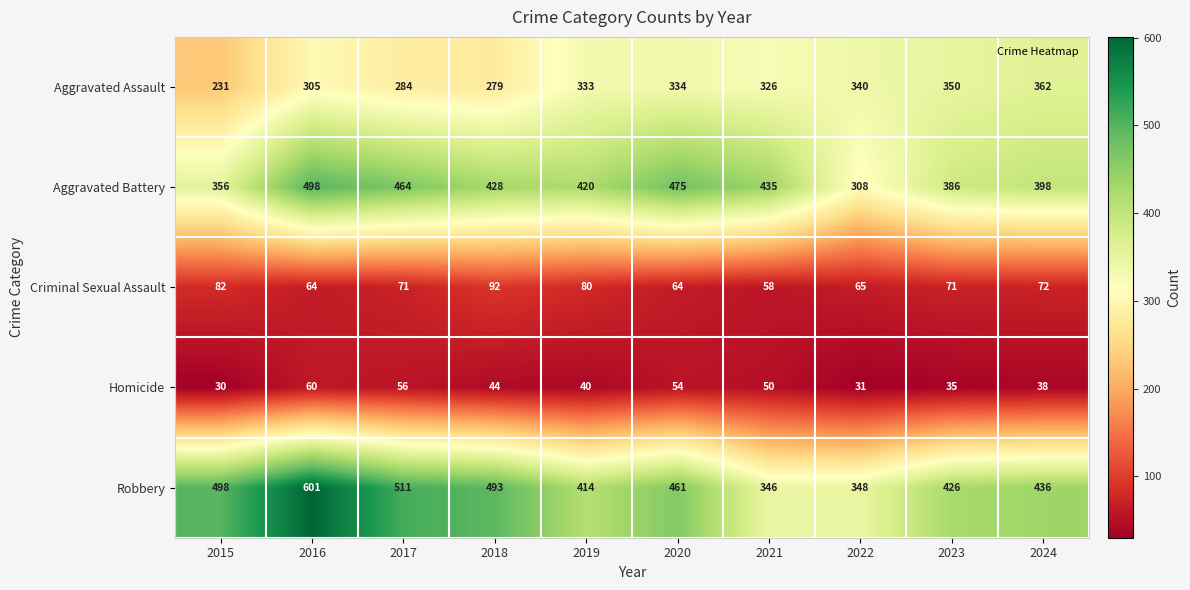

What is the sum of the Robbery values at 2019 and 2016?

1015